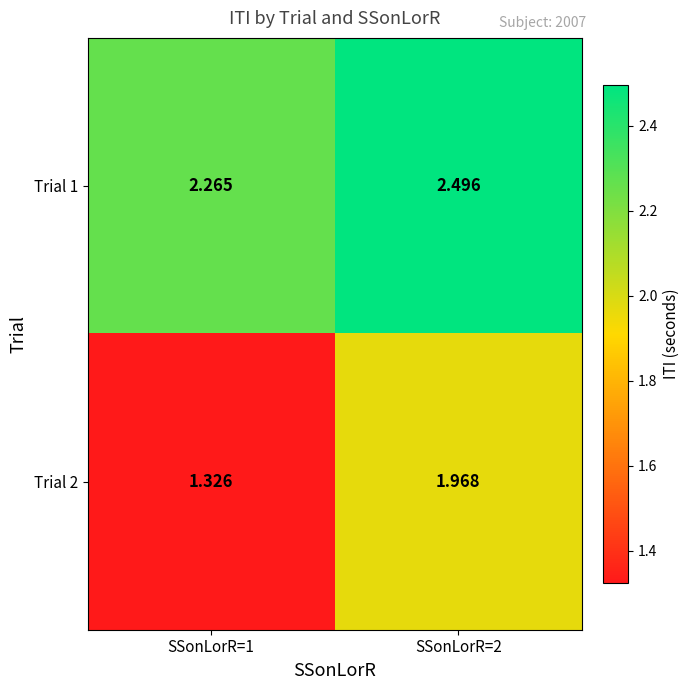

Is the value of Trial 1 at SSonLorR=2 greater than the value of Trial 2 at SSonLorR=1?

Yes